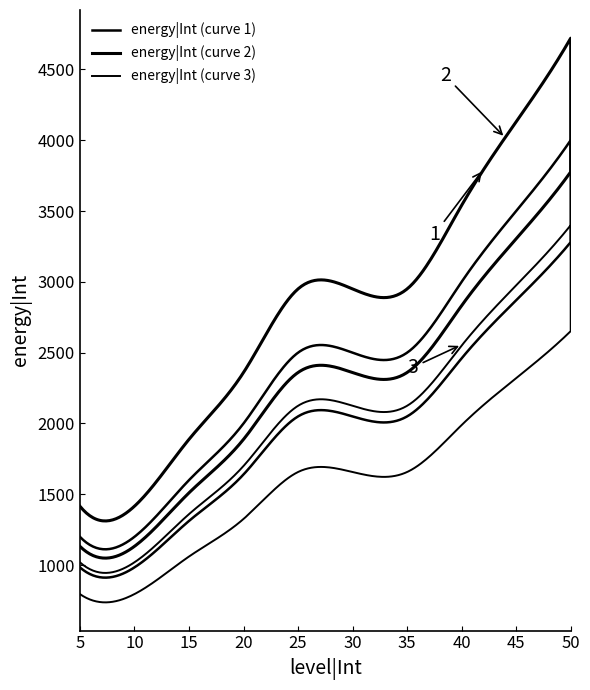

Approximately how many times larger is the value at 30 compared to 20?

1.2